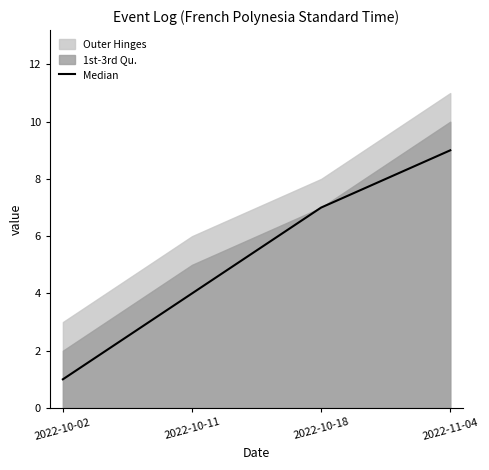

Is it true that the value at 2022-10-18 is 2?

False